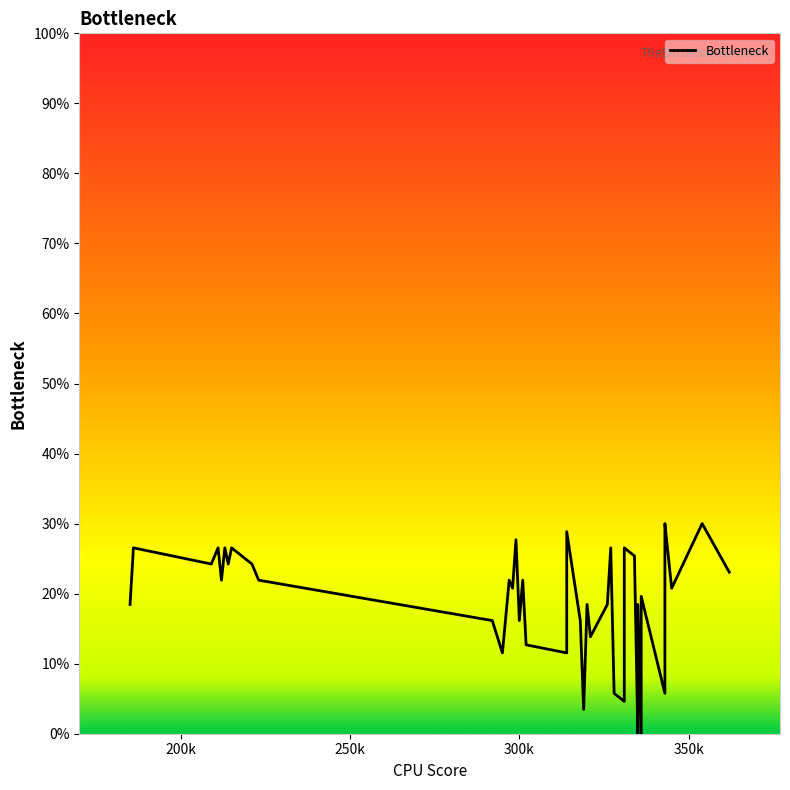

How many data points are less than 21?

20